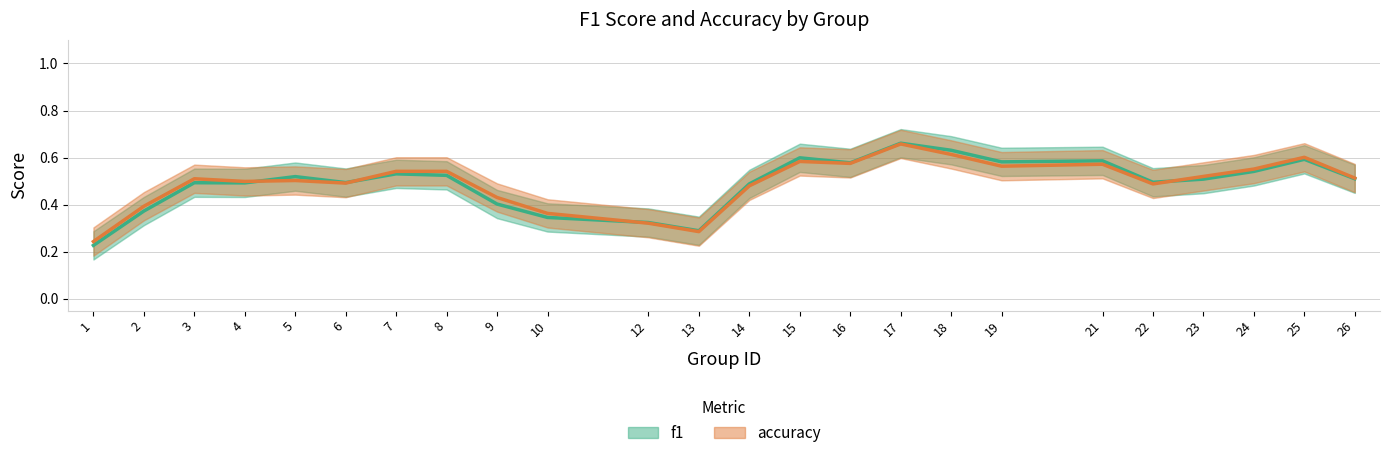

Which category has the lowest value in the accuracy series?

1